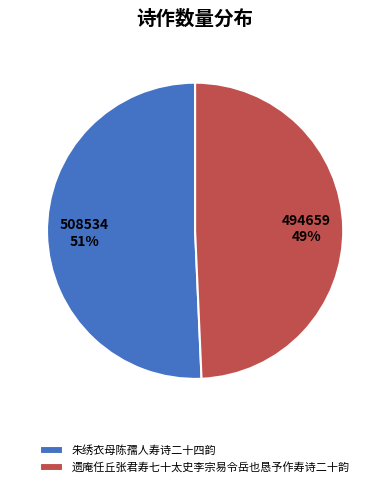

Is the sum of 遗庵任丘张君寿七十太史李宗易令岳也恳予作寿诗二十韵 and 朱绣衣母陈孺人寿诗二十四韵 greater than half?

Yes